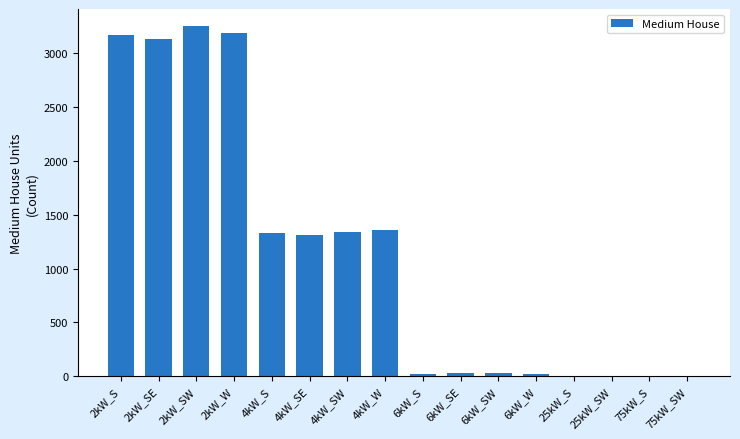

The value at 25kW_SW is 0. True or false?

True